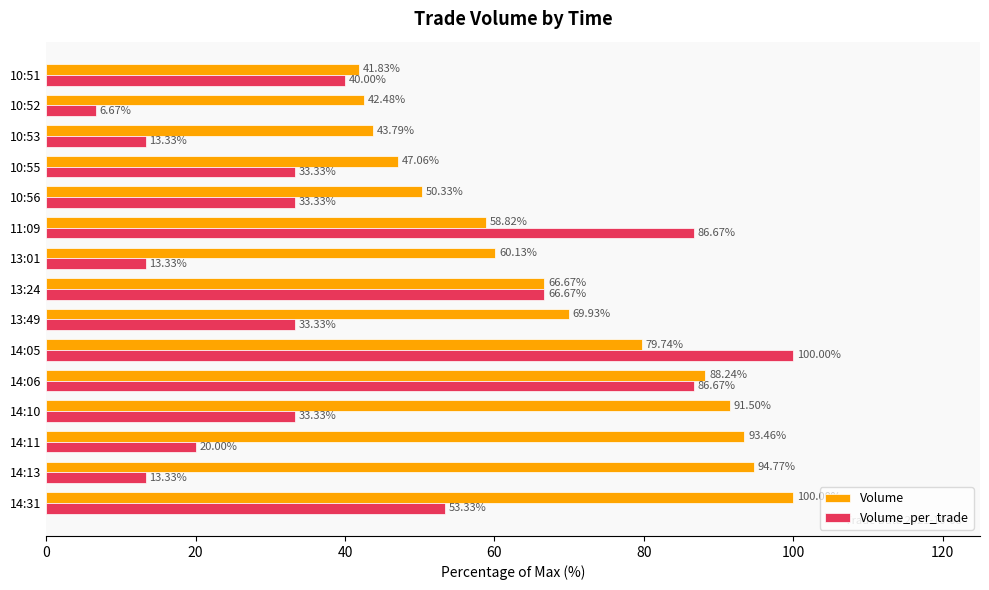

List the labels in order of Volume value, largest first.

14:31, 14:13, 14:11, 14:10, 14:06, 14:05, 13:49, 13:24, 13:01, 11:09, 10:56, 10:55, 10:53, 10:52, 10:51